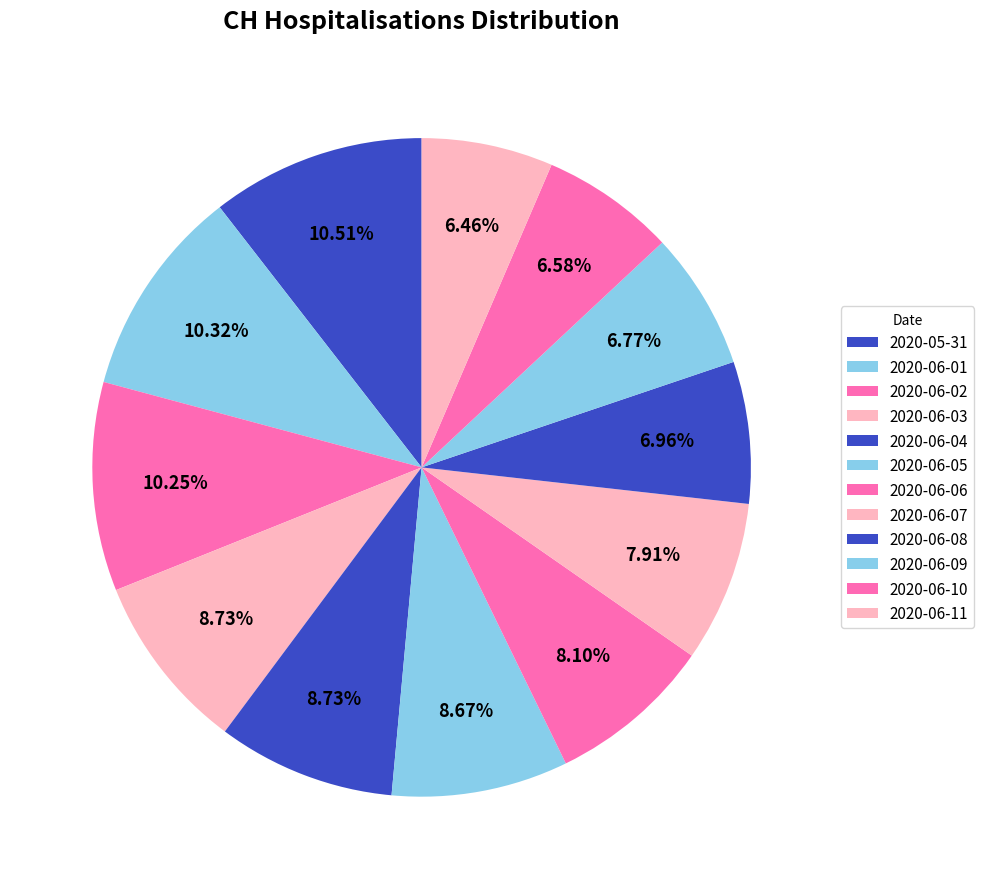

How many segments does this pie chart have?

12